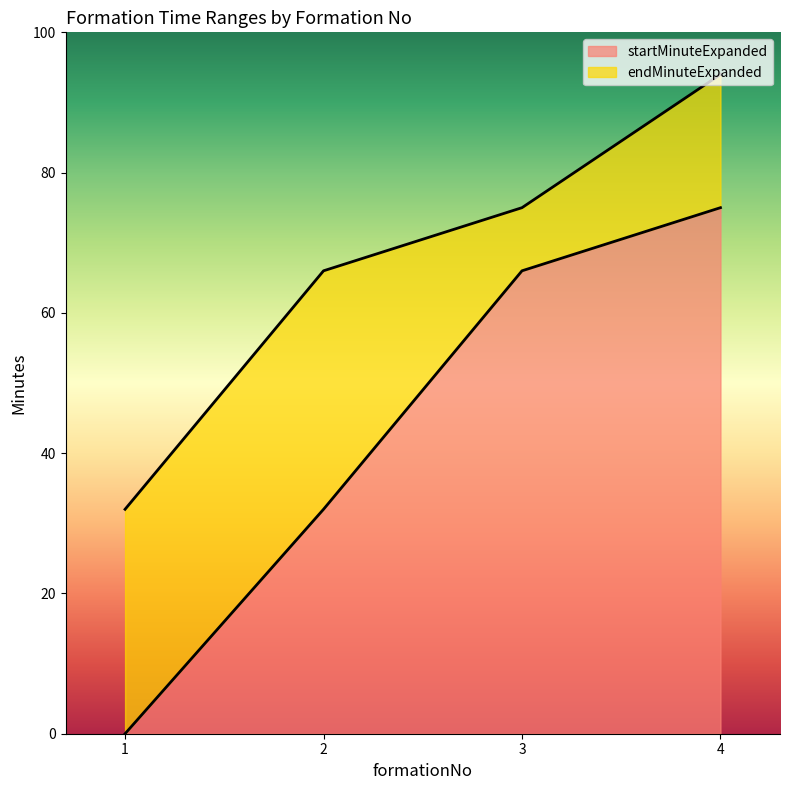

Which category has the lowest value in the endMinuteExpanded series?

1